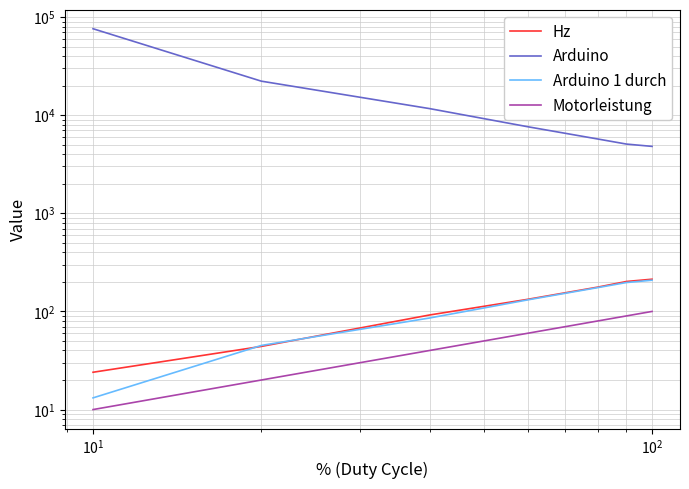

At which label is Hz closest to 118?

$\mathdefault{10^{2}}$